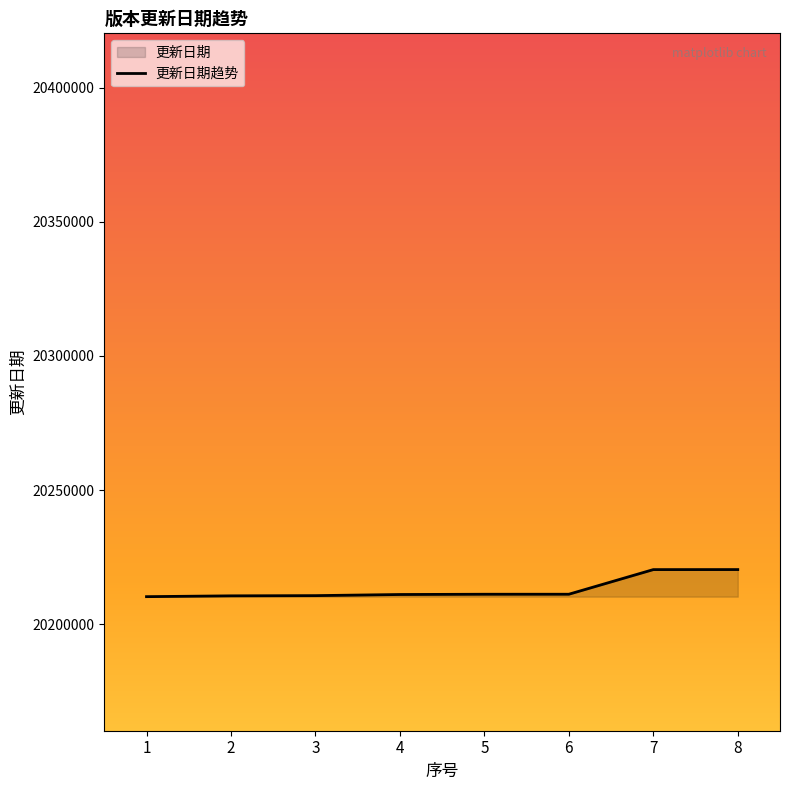

Where is the data nearest to the value 20215276?

6